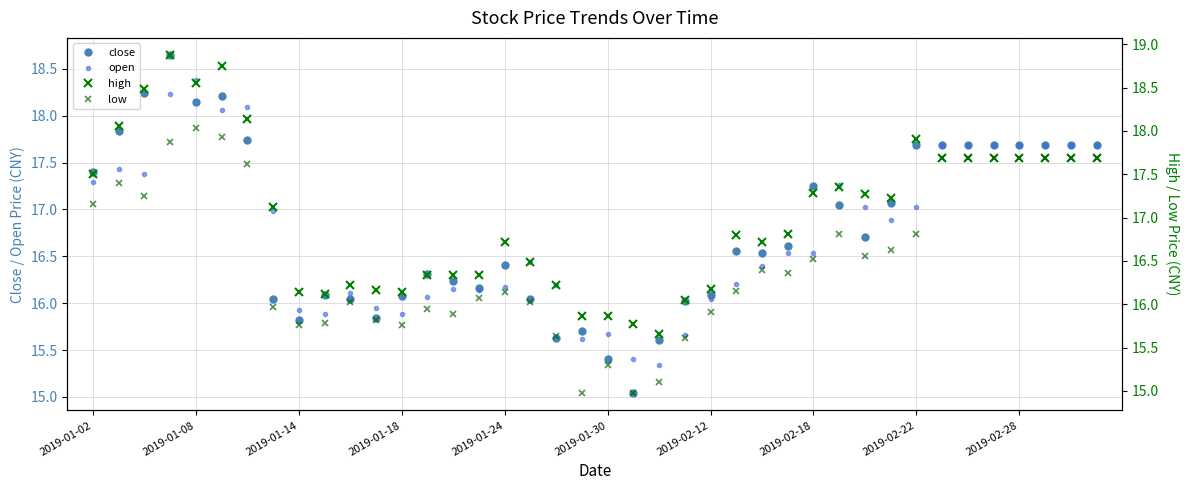

True or false: high has more than 0 points higher than both neighbors.

True